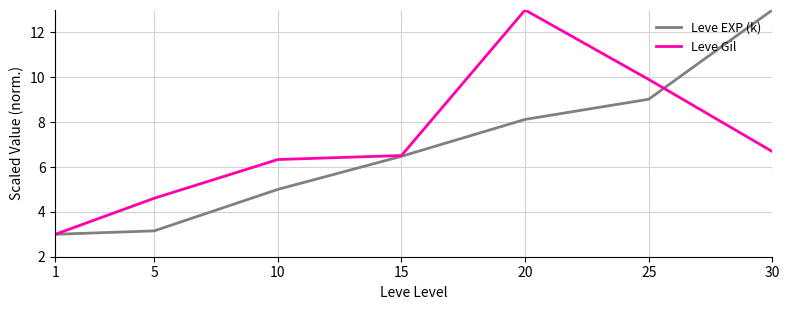

How many values in the Leve EXP (k) series exceed 6?

4